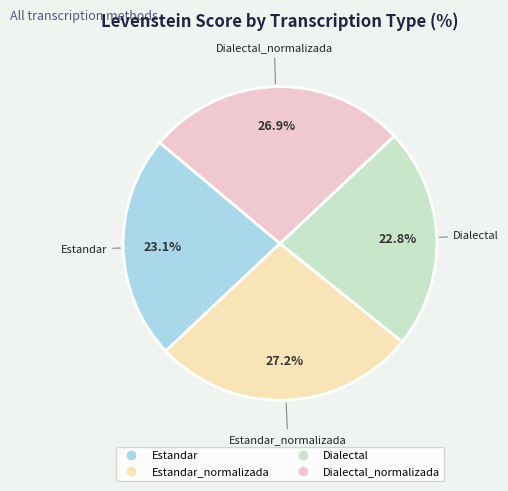

Count the number of slices in the pie.

4